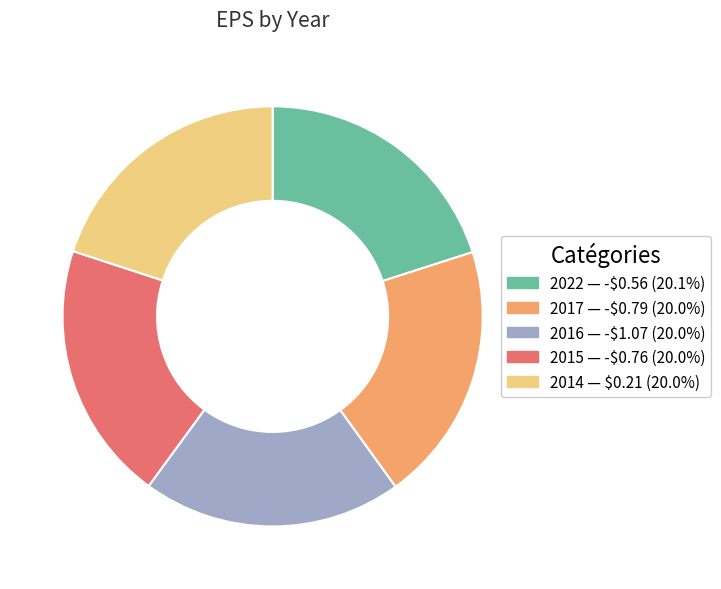

How many slices are in this pie chart?

5